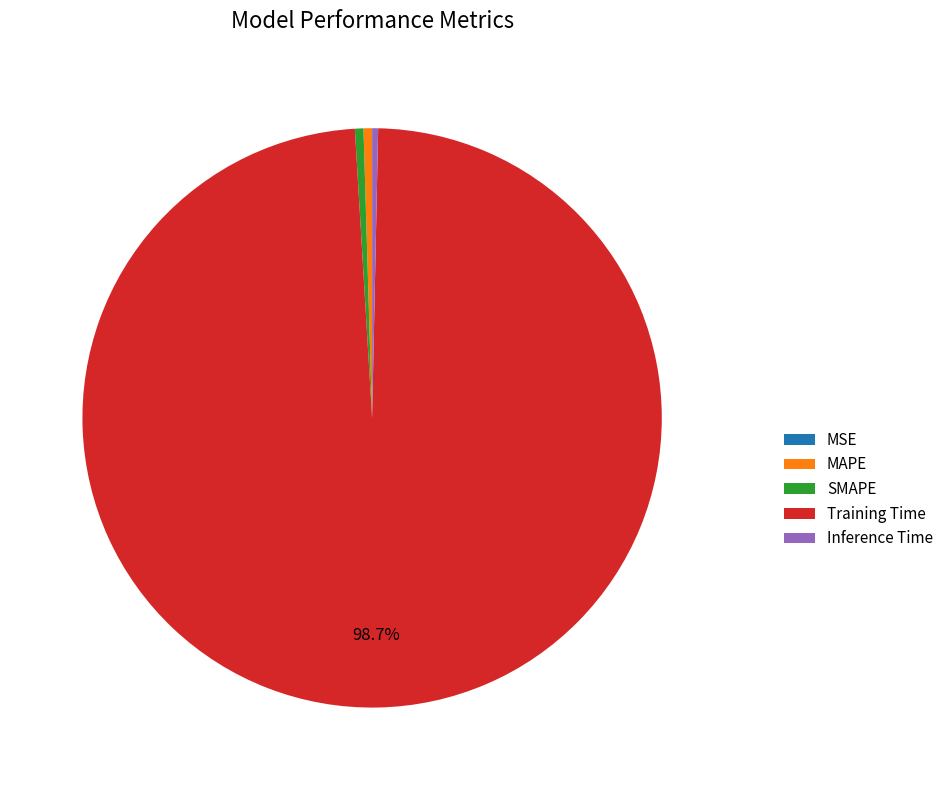

What is the majority slice?

Training Time